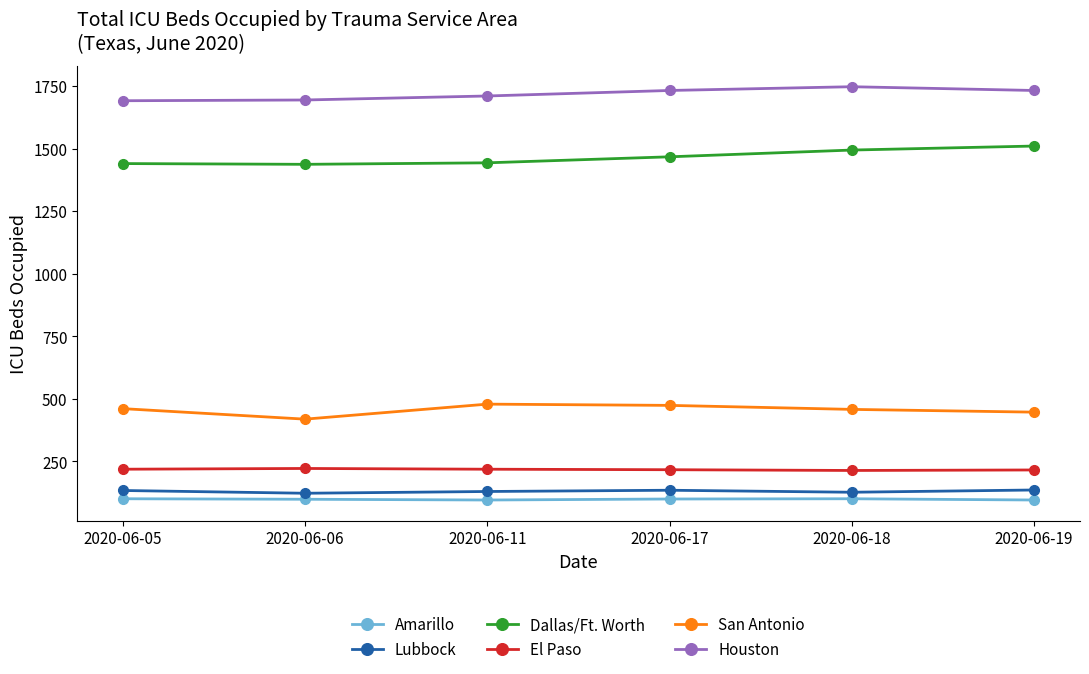

Count the El Paso values in the range 216 to 219.

4